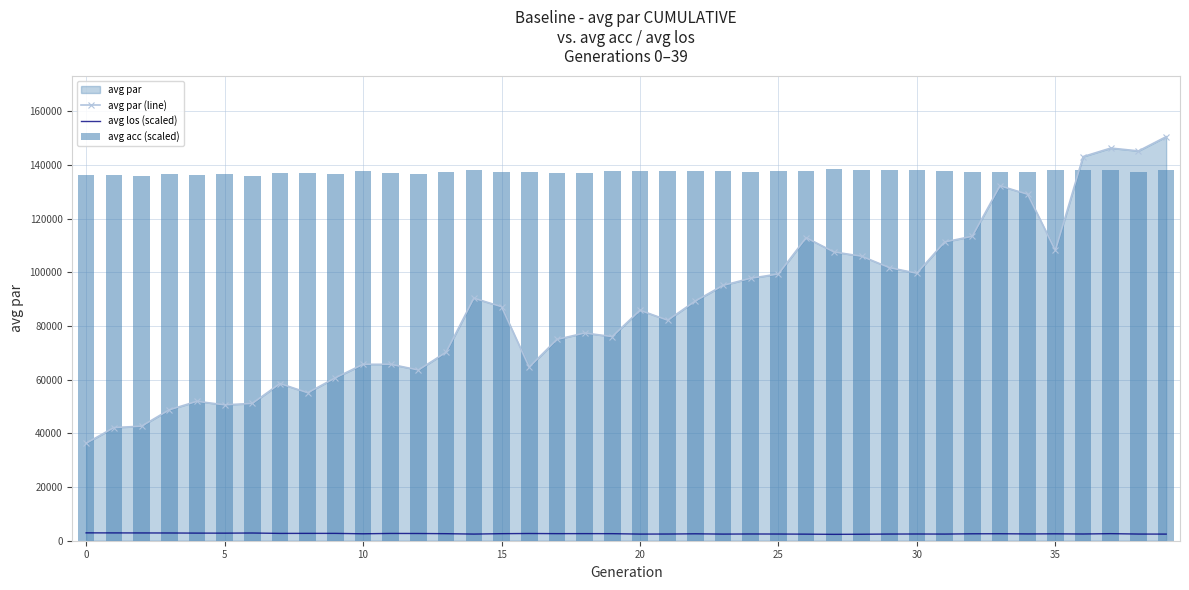

Are the bars grouped side by side (vs. stacked)?

Yes